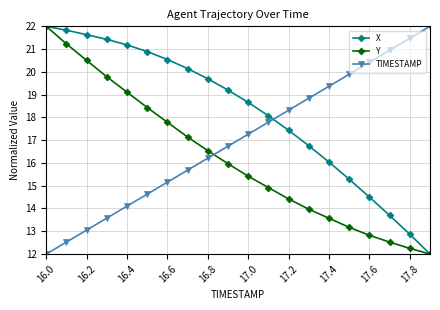

What is the average value of the TIMESTAMP series?

17.0